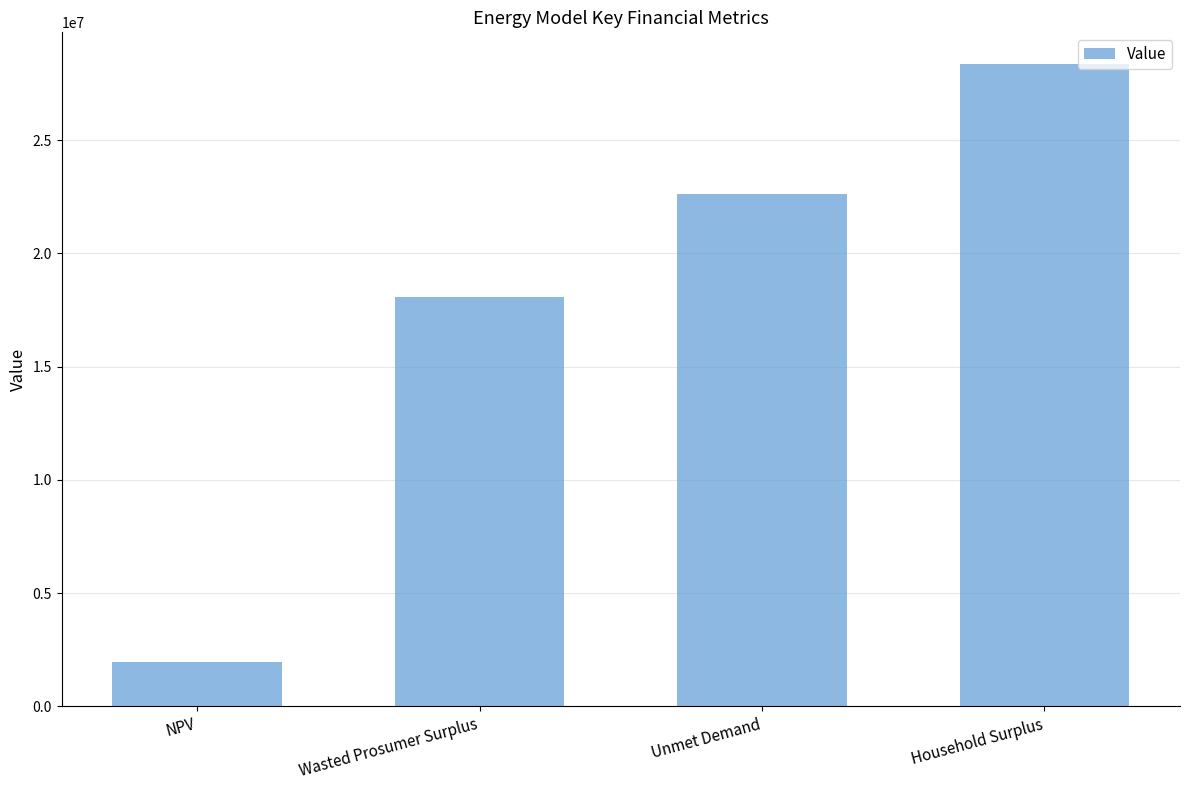

Is it true that the value at NPV is 1935338.0?

True